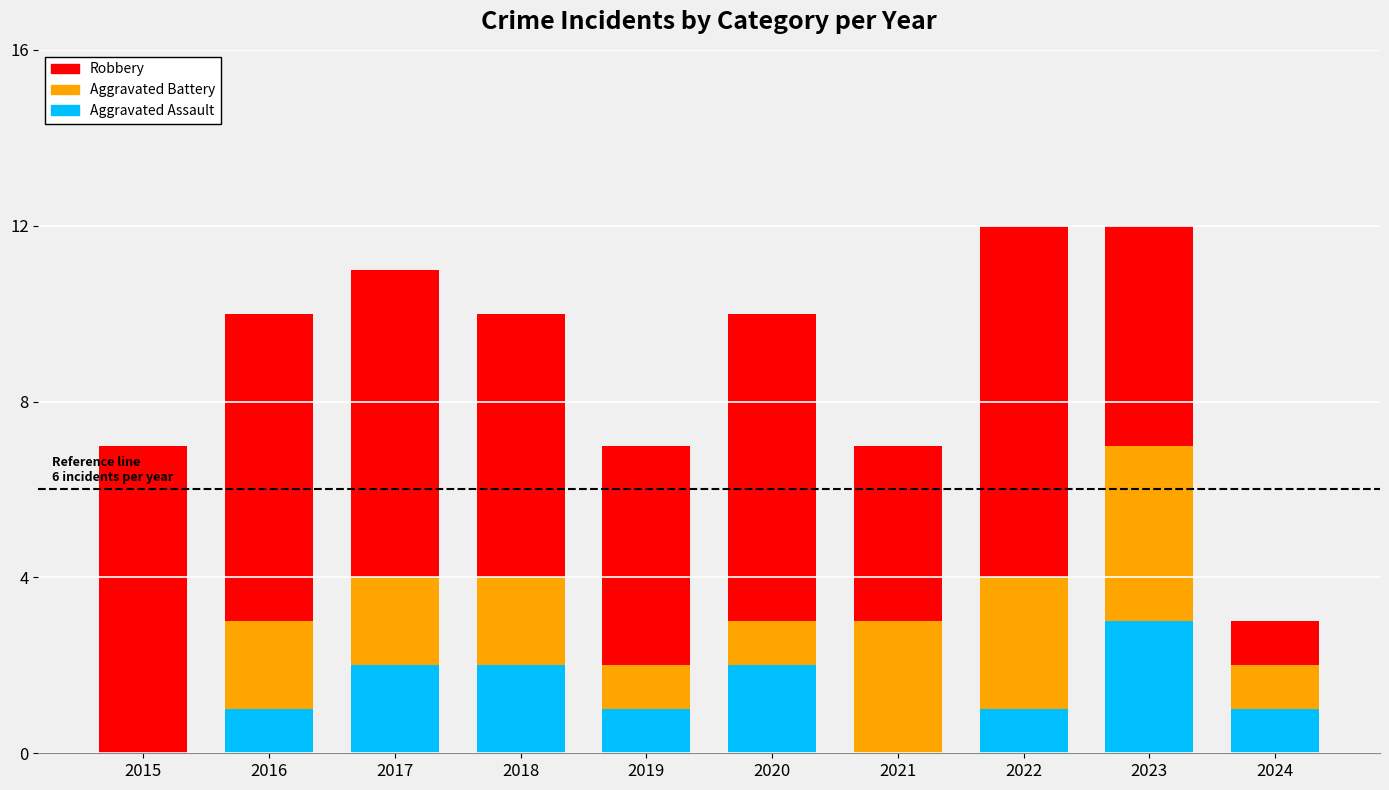

True or false: Aggravated Assault has a value of 1 at 2019.

True